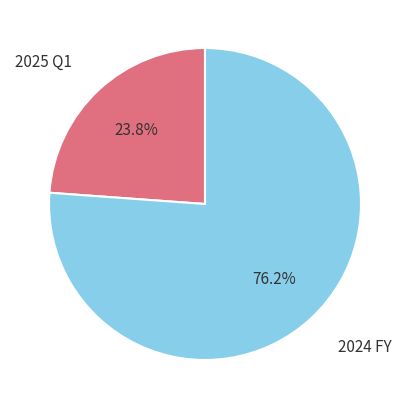

Does any single category account for the majority?

Yes